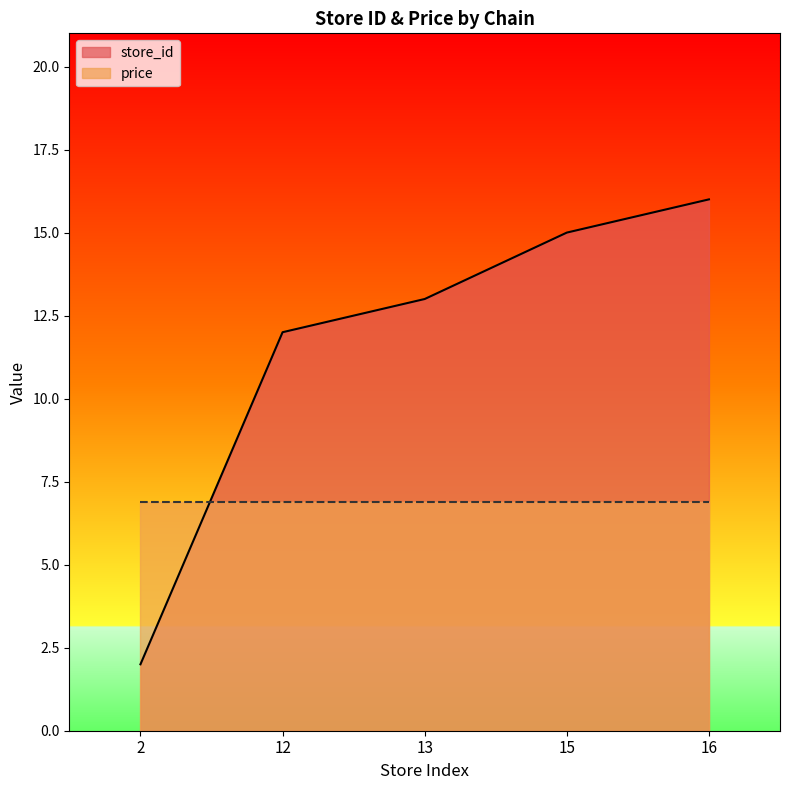

What is the maximum value shown in the chart?

16.0